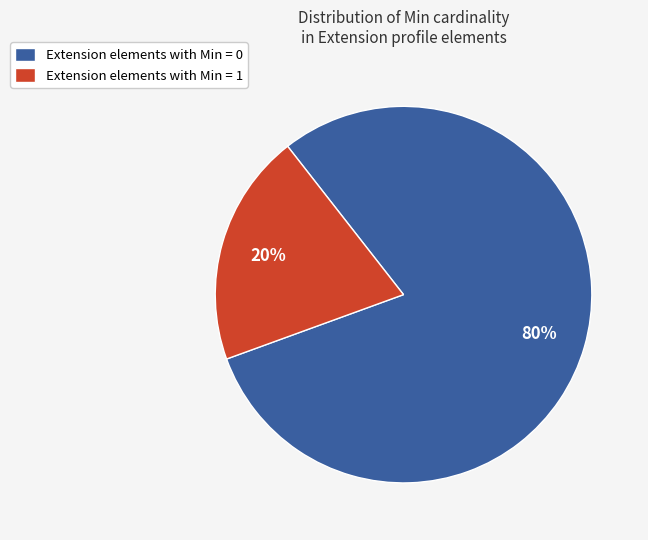

Which category accounts for the majority?

Extension elements with Min = 0